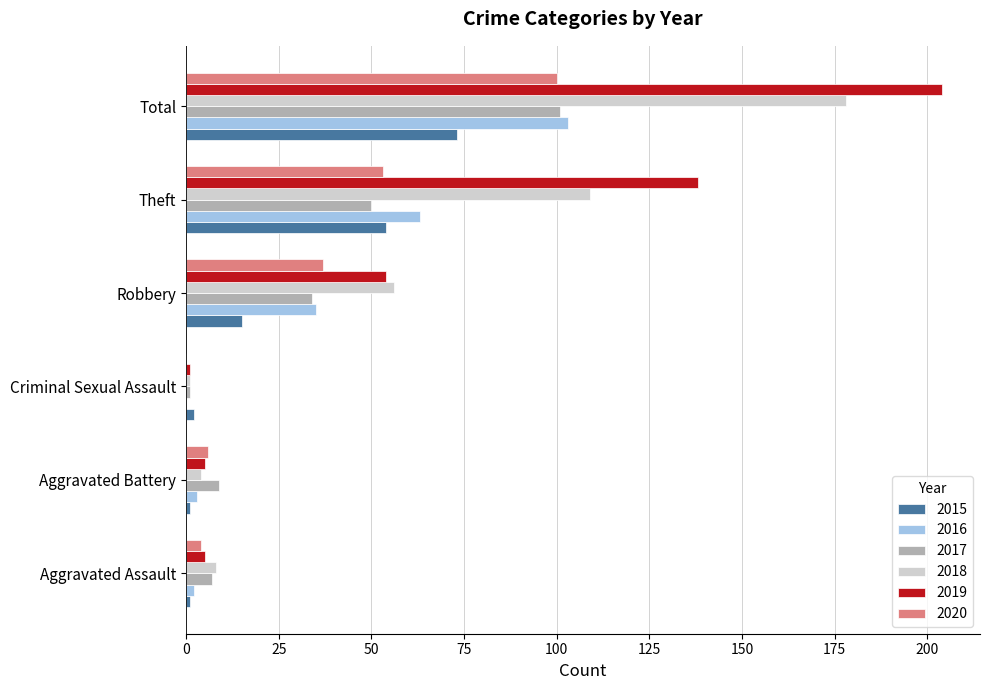

What is the spread (max minus min) of values at Robbery?

41